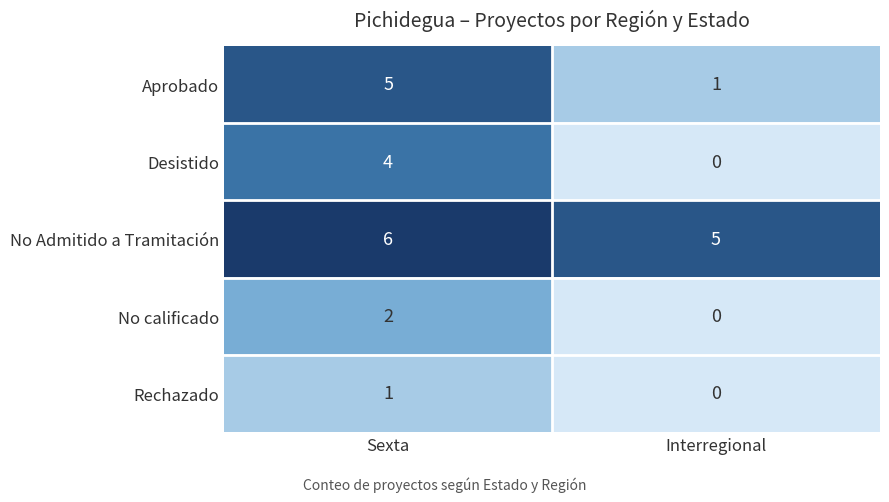

At which label does No calificado reach its minimum?

Interregional